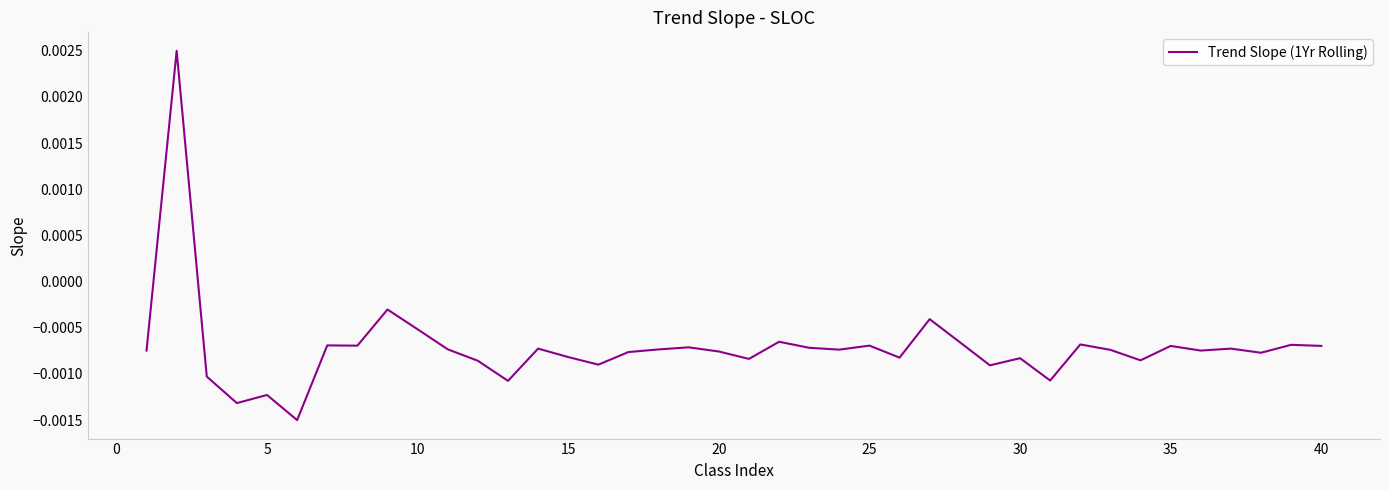

Which has a higher value, 35 or 30?

35